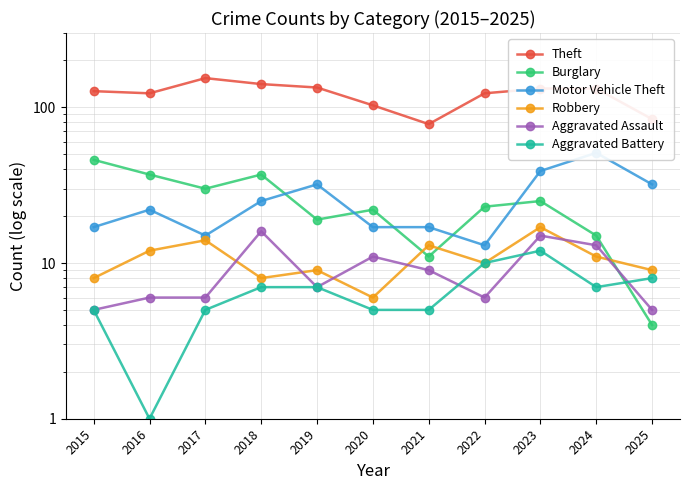

Which series changed the most between 2022 and 2023?

Motor Vehicle Theft